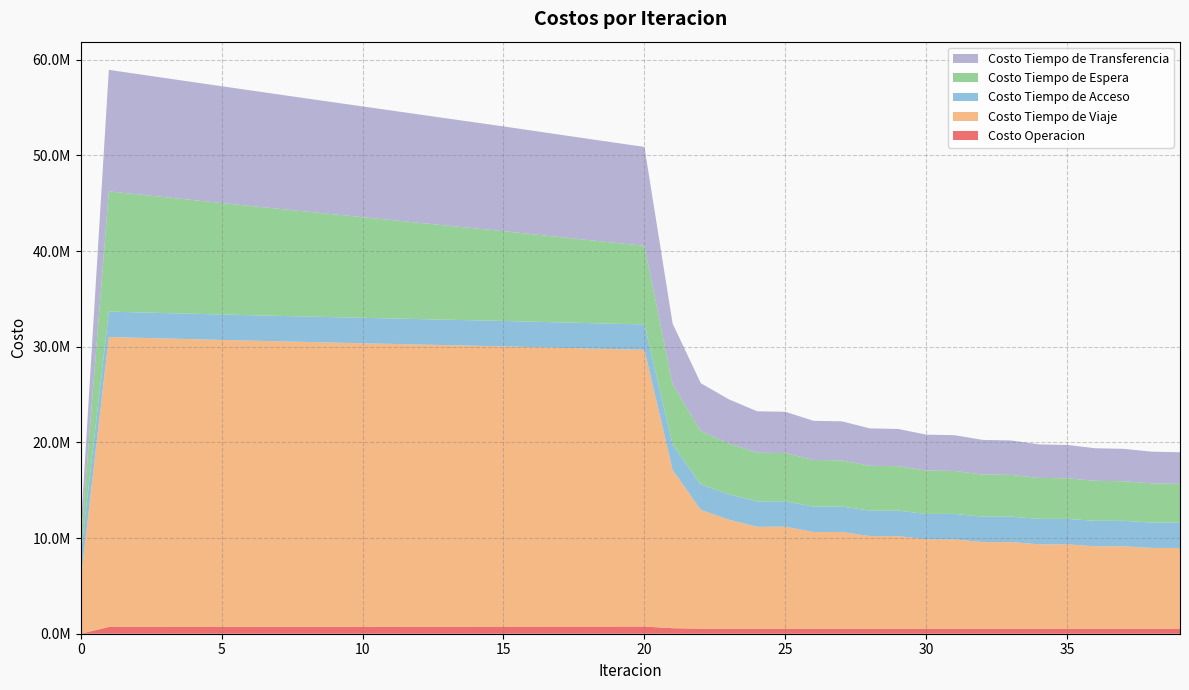

Reading right to left, extract all data points from this chart.

Costo Operacion: 39=515176.6	38=513683.9	37=514076.0	36=512566.8	35=513054.2	34=511526.9	33=512176.0	32=510628.5	31=511540.5	30=509969.5	29=511296.2	28=509697.9	27=511698.8	26=510065.9	25=513178.8	24=511499.5	23=516304.9	22=524512.7	21=577523.4	20=748489.9	19=746338.5	18=744181.8	17=742021.0	16=739857.1	15=737691.0	14=735405.1	13=733119.1	12=730833.0	11=728546.6	10=726259.9	9=723972.7	8=721685.0	7=719396.6	6=717107.5	5=714817.5	4=712526.4	3=710234.1	2=707940.4	1=705645.1	0=0.0
Costo Tiempo de Viaje: 39=8450671.2	38=8453459.0	37=8628156.8	36=8630583.3	35=8832559.7	34=8834514.7	33=9071299.0	32=9072577.2	31=9355071.4	30=9355487.9	29=9698262.0	28=9697364.9	27=10125483.2	26=10122721.9	25=10673672.2	24=10668274.1	23=11400336.2	22=12419644.7	21=16557442.8	20=28934508.1	19=29003035.7	18=29075354.3	17=29150431.6	16=29227467.7	15=29305815.6	14=29371545.0	13=29438032.0	12=29506056.8	11=29574833.5	10=29643522.0	9=29712777.4	8=29782844.6	7=29854322.9	6=29927574.1	5=30002548.0	4=30079483.6	3=30157149.5	2=30235814.5	1=30315938.5	0=5522192.9
Costo Tiempo de Acceso: 39=2659386.9	38=2659386.9	37=2659386.9	36=2659386.9	35=2659386.9	34=2659386.9	33=2659386.9	32=2659386.9	31=2659386.9	30=2659386.9	29=2659386.9	28=2659386.9	27=2659386.9	26=2659386.9	25=2659386.9	24=2659386.9	23=2659386.9	22=2659386.9	21=2659386.9	20=2659386.9	19=2659386.9	18=2659386.9	17=2659386.9	16=2659386.9	15=2659386.9	14=2659386.9	13=2659386.9	12=2659386.9	11=2659386.9	10=2659386.9	9=2659386.9	8=2659386.9	7=2659386.9	6=2659386.9	5=2659386.9	4=2659386.9	3=2659386.9	2=2659386.9	1=2659386.9	0=2659386.9
Costo Tiempo de Espera: 39=4050176.1	38=4089816.1	37=4142180.9	36=4182179.1	35=4245562.5	34=4285890.8	33=4362435.8	32=4403066.5	31=4495531.6	30=4536422.8	29=4648993.6	28=4690196.6	27=4828395.6	26=4869754.9	25=5041804.1	24=5083211.0	23=5305562.7	22=5588778.0	21=6283226.2	20=8213005.8	19=8448149.8	18=8682812.2	17=8917109.3	16=9151139.0	15=9384986.8	14=9612058.9	13=9839114.5	12=10066163.7	11=10293216.2	10=10520282.0	9=10747371.2	8=10974494.4	7=11201663.1	6=11428889.5	5=11656187.6	4=11883573.1	3=12111064.0	2=12338681.9	1=12566452.3	0=1256645.2
Costo Tiempo de Transferencia: 39=3297250.7	38=3317052.0	37=3385424.5	36=3405219.0	35=3485697.3	34=3505425.0	33=3600937.0	32=3620527.3	31=3735029.3	30=3754381.4	29=3891487.9	28=3910375.3	27=4080473.1	26=4098828.7	25=4314995.8	24=4332528.4	23=4616770.0	22=5000443.8	21=6352463.5	20=10341709.3	19=10462954.9	18=10584752.7	17=10706969.9	16=10829494.5	15=10952228.5	14=11077950.4	13=11203727.3	12=11329527.8	11=11455321.2	10=11581076.4	9=11706761.8	8=11832344.0	7=11957787.2	6=12083052.3	5=12208095.6	4=12332867.5	3=12457310.8	2=12581357.6	1=12704927.1	0=1270492.7